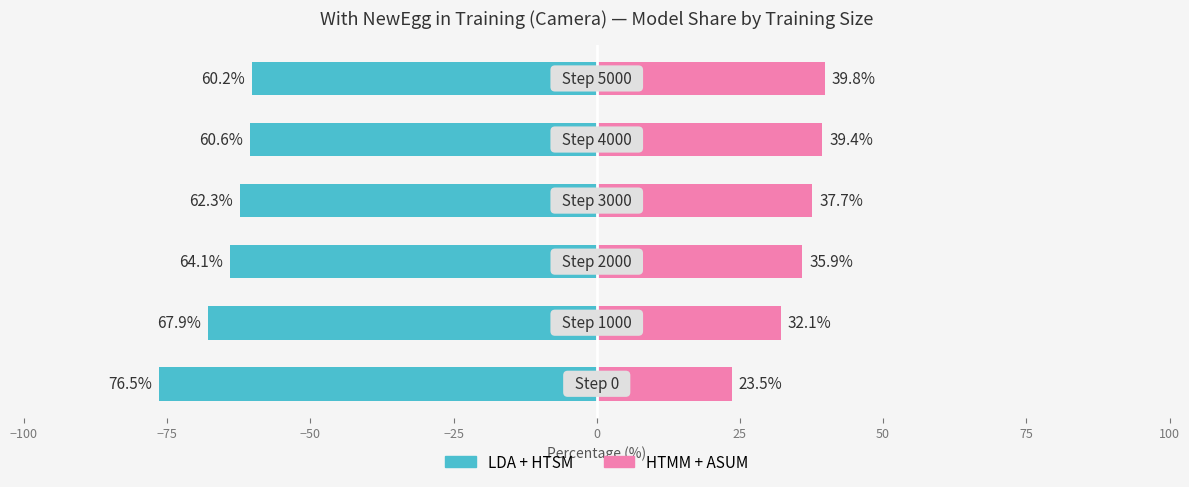

Rank the series by their maximum value, from highest to lowest.

HTMM+ASUM, LDA+HTSM